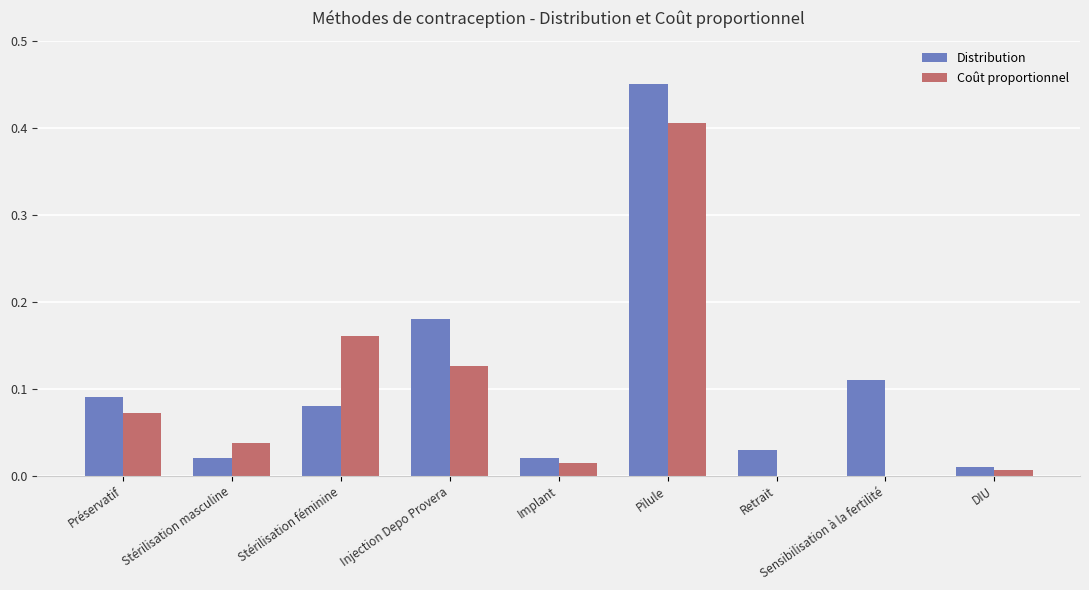

At which category does the chart reach its peak across all series?

Pilule